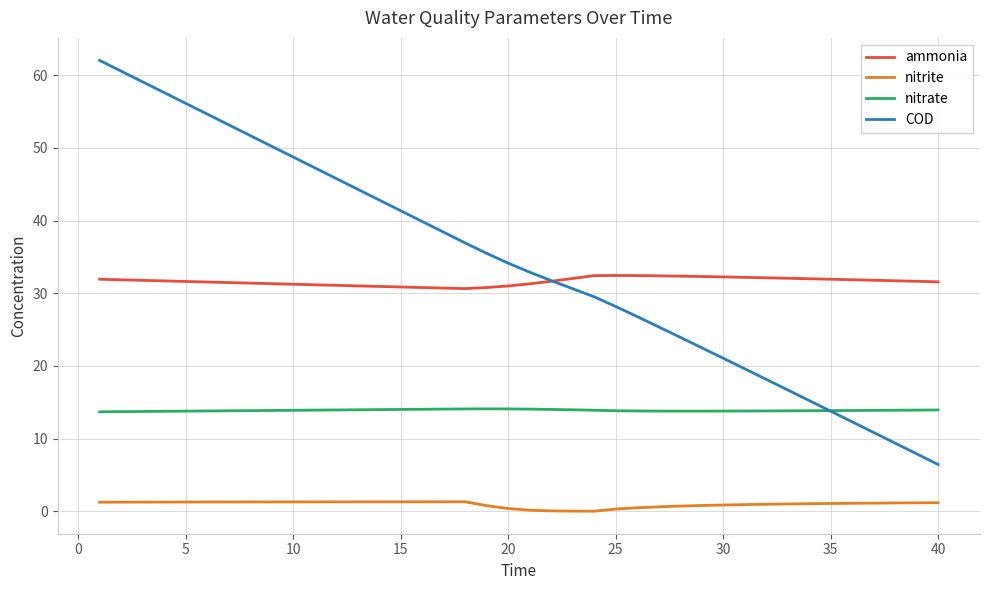

What is the lowest value of the nitrate series?

13.7